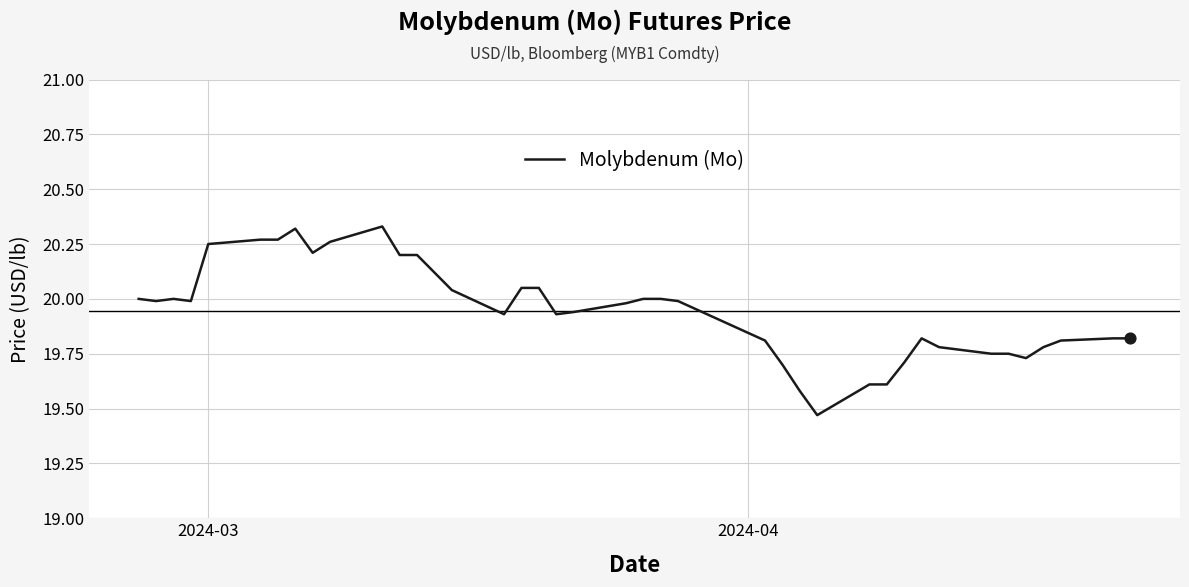

What is the difference between the maximum and minimum values?

0.9